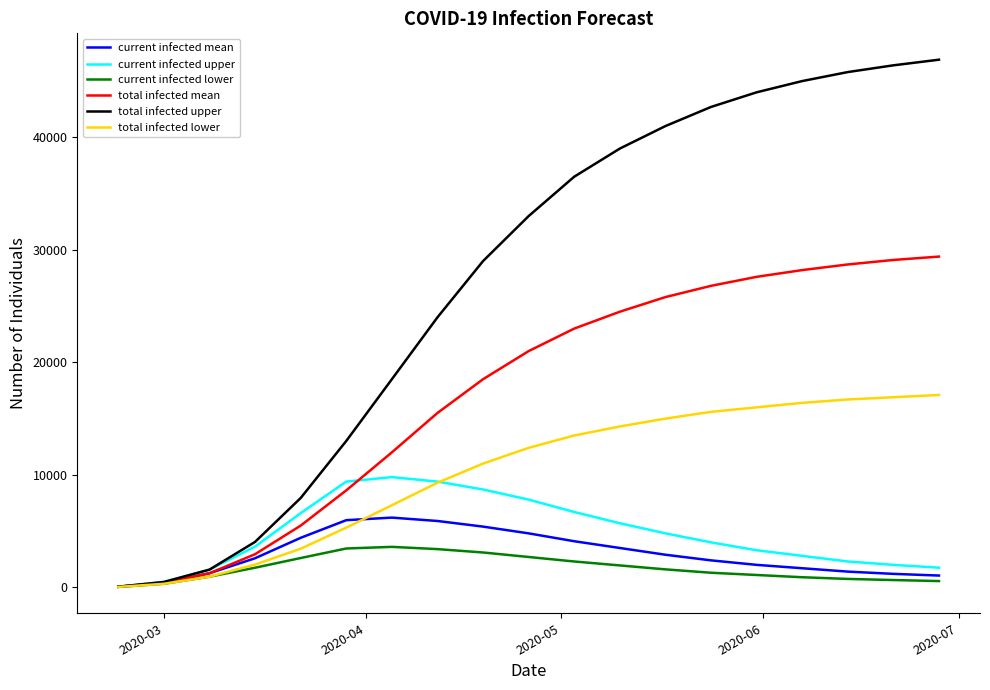

List the series in order of their peak value, lowest first.

current infected lower, current infected mean, current infected upper, total infected lower, total infected mean, total infected upper